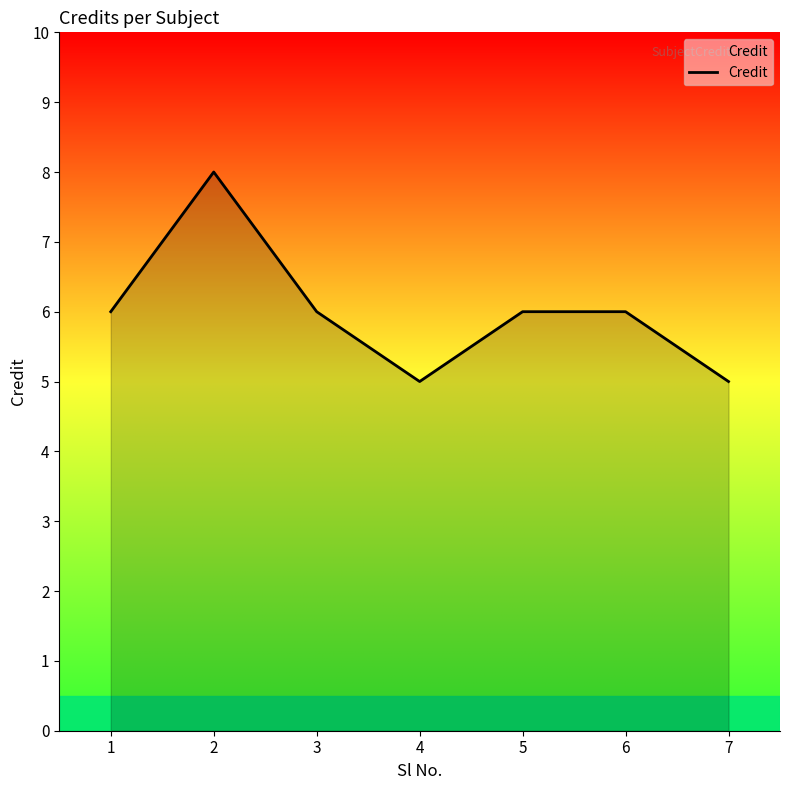

How many interior local valleys (lower than both neighbors) does the data have?

1